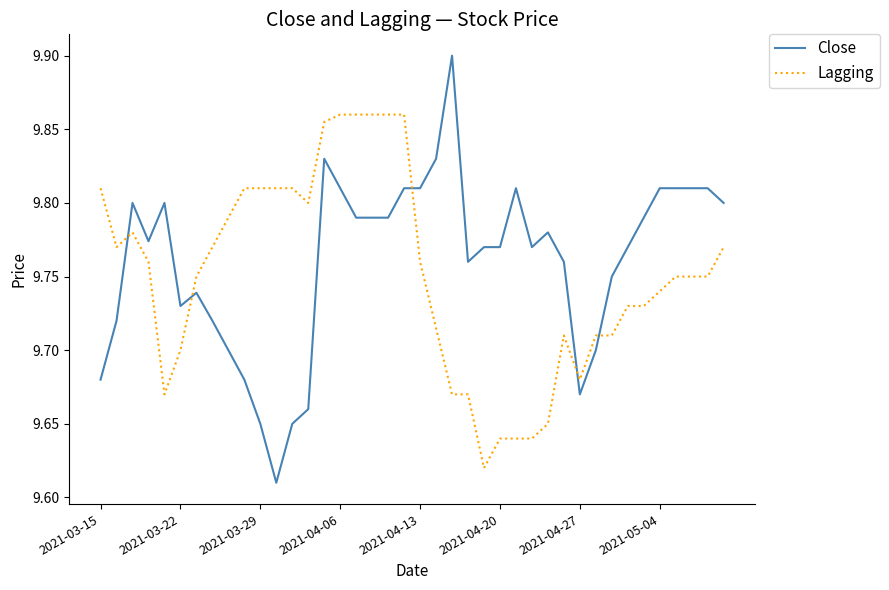

List the series in order of their overall mean, lowest first.

Lagging, Close